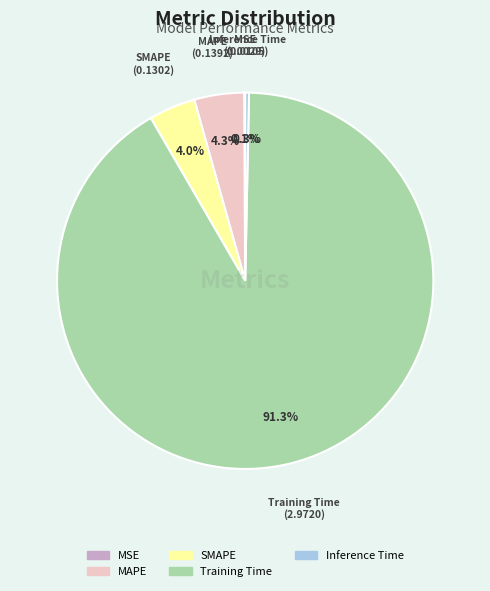

To the nearest percent, what is the difference between the largest and smallest slice percentages?

91%